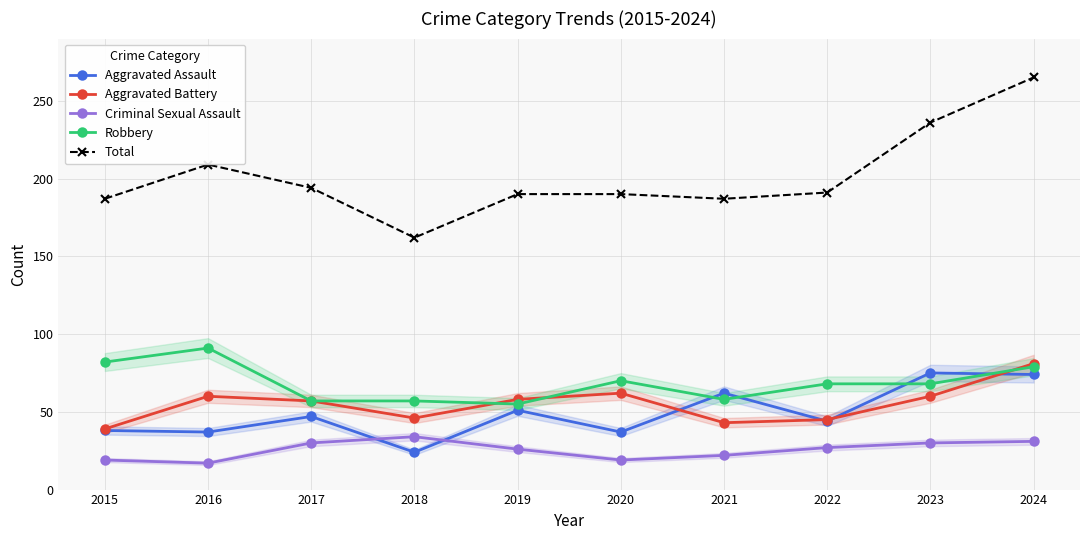

True or false: Aggravated Assault and Total cross at least once.

False